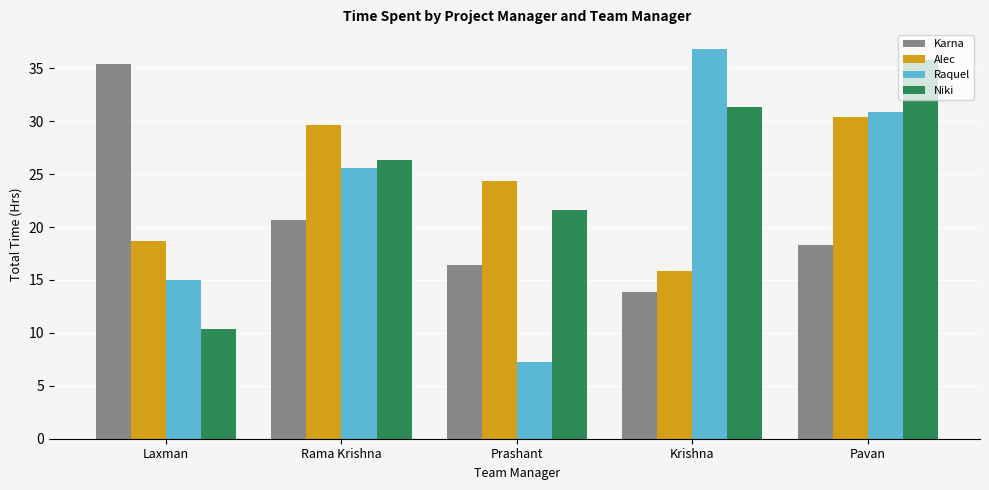

What is the minimum value shown in the chart?

7.3